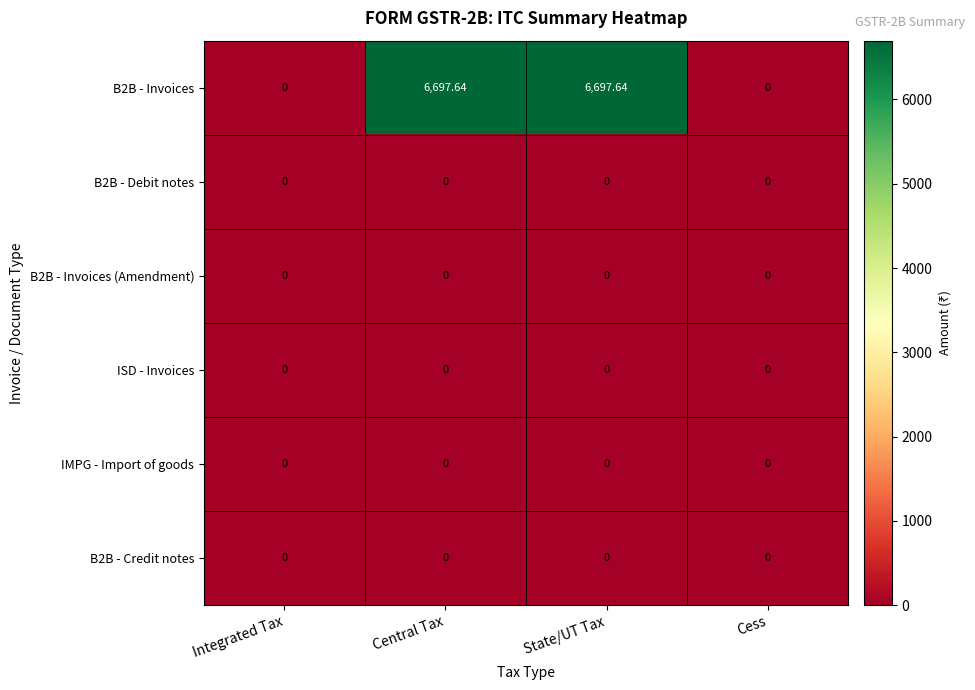

Between Central Tax and Cess, which series saw the biggest shift?

B2B - Invoices